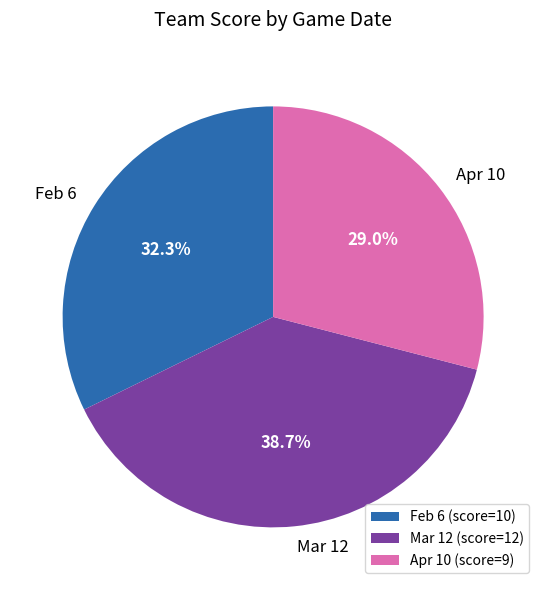

Between Mar 12 (score=12) and Feb 6 (score=10), which is larger?

Mar 12 (score=12)